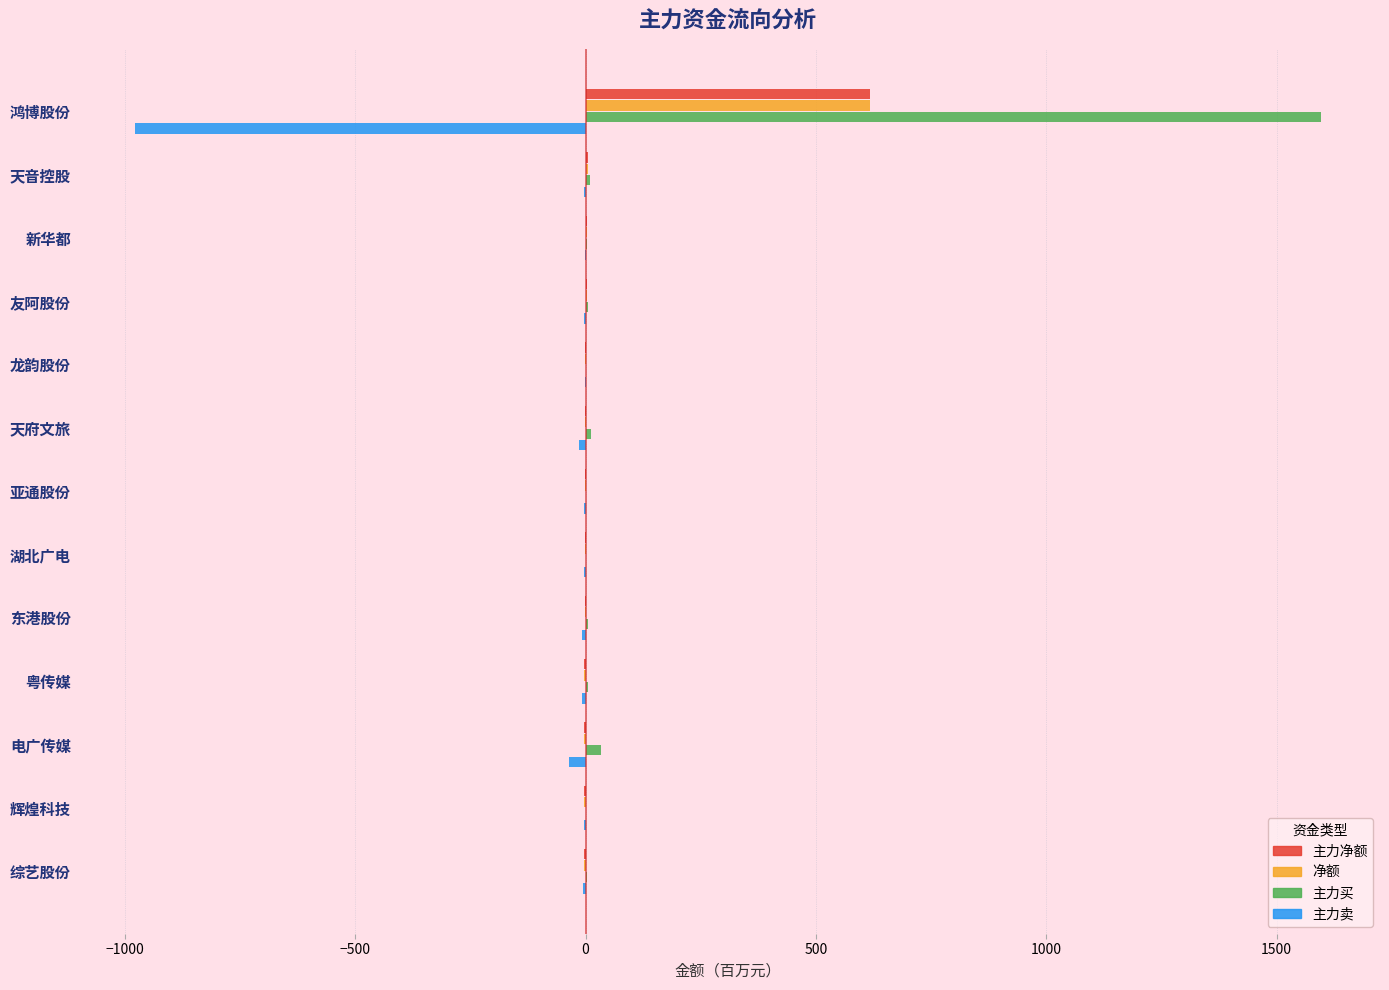

What are all the series names shown in the legend?

主力净额, 净额, 主力买, 主力卖